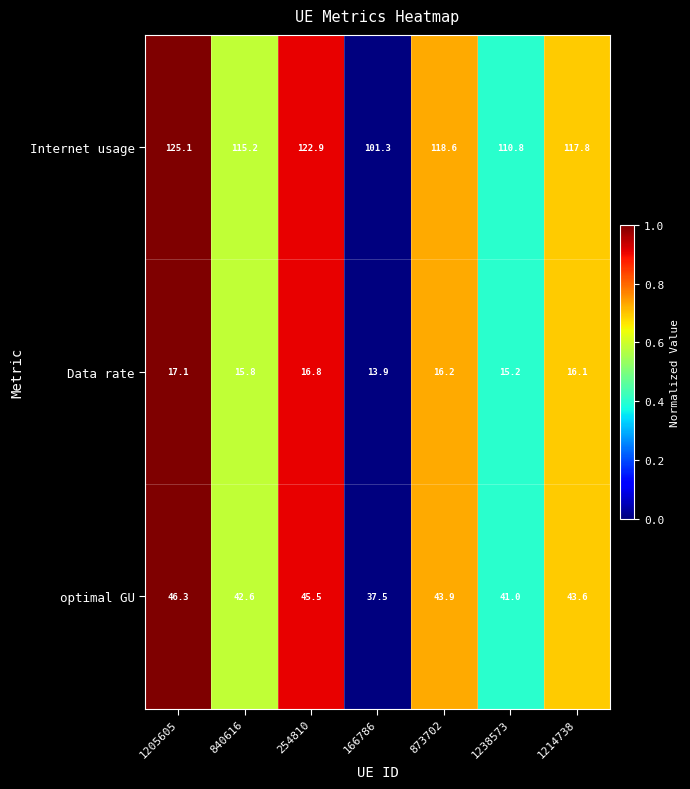

True or false: Data rate has a value of 16.8 at 254810.

True